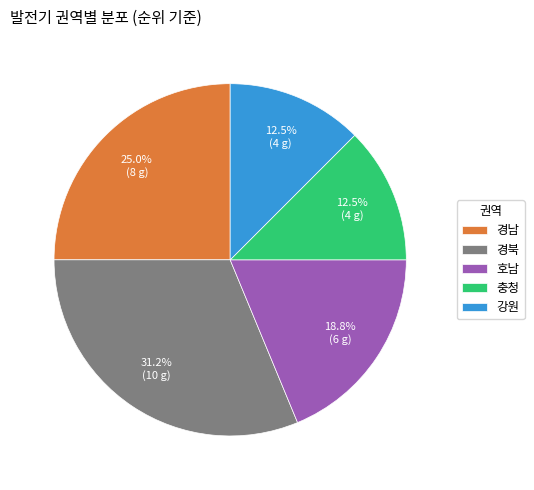

What is the total percentage of 호남 and 경북?

50.0%